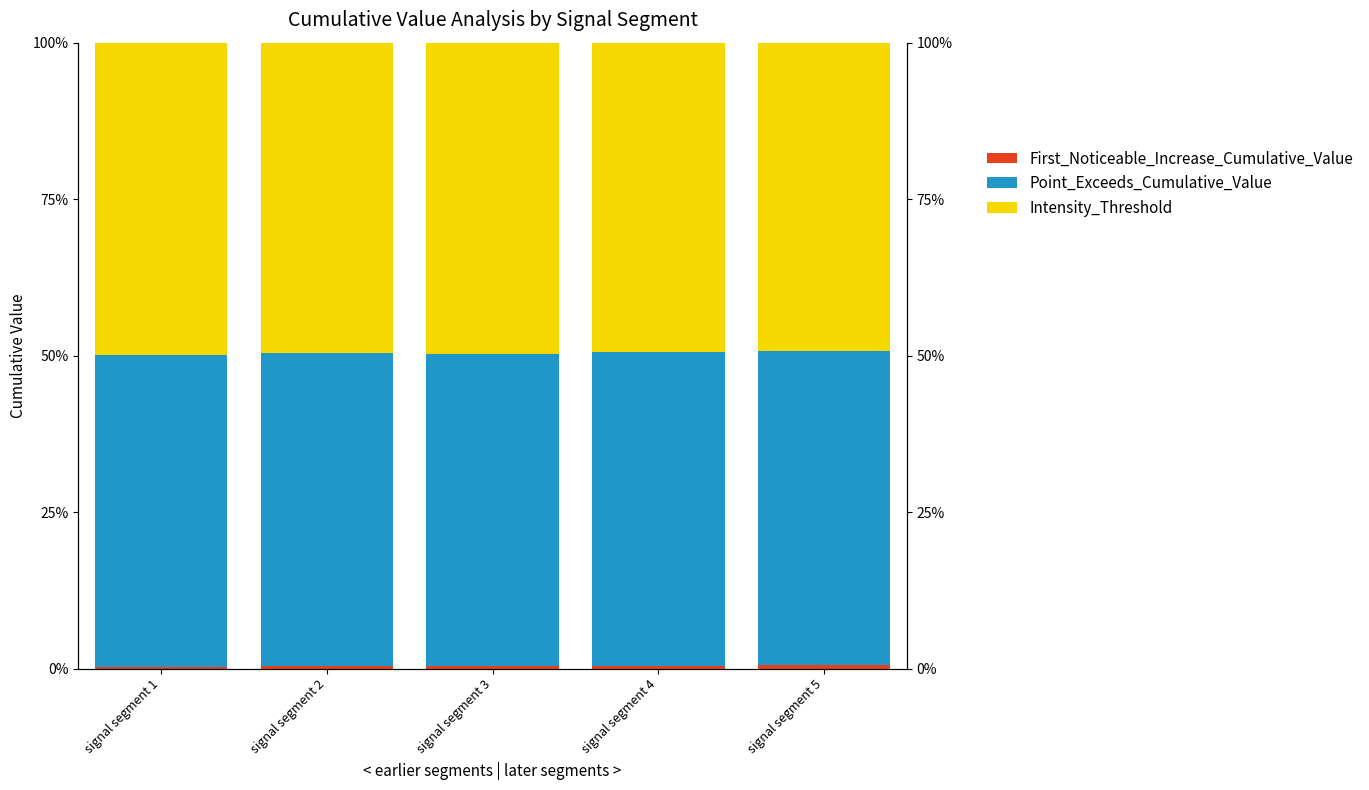

Which category has the highest value in the Intensity_Threshold series?

signal segment 1